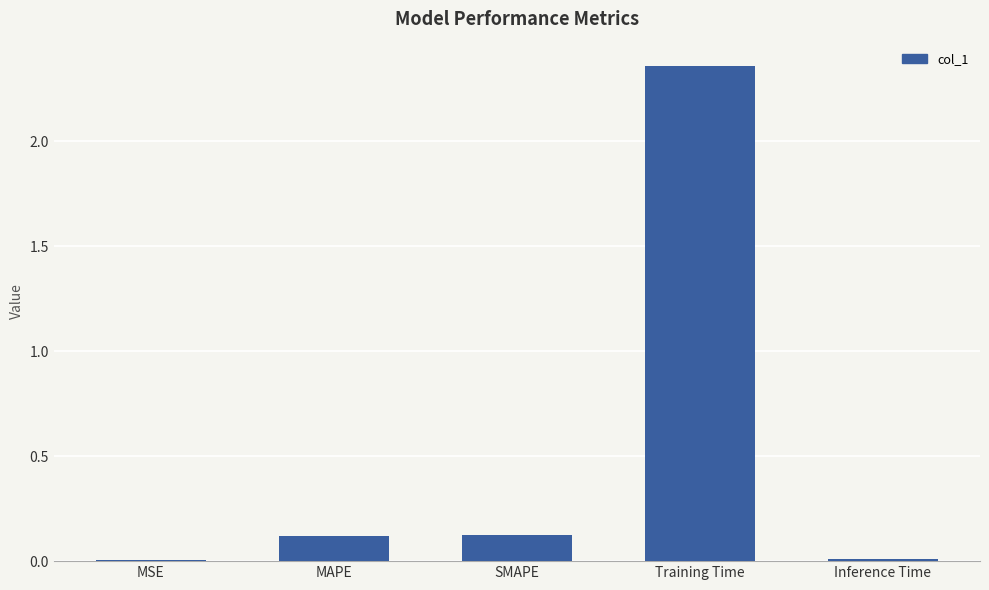

At which category does the chart reach its peak across all series?

Training Time